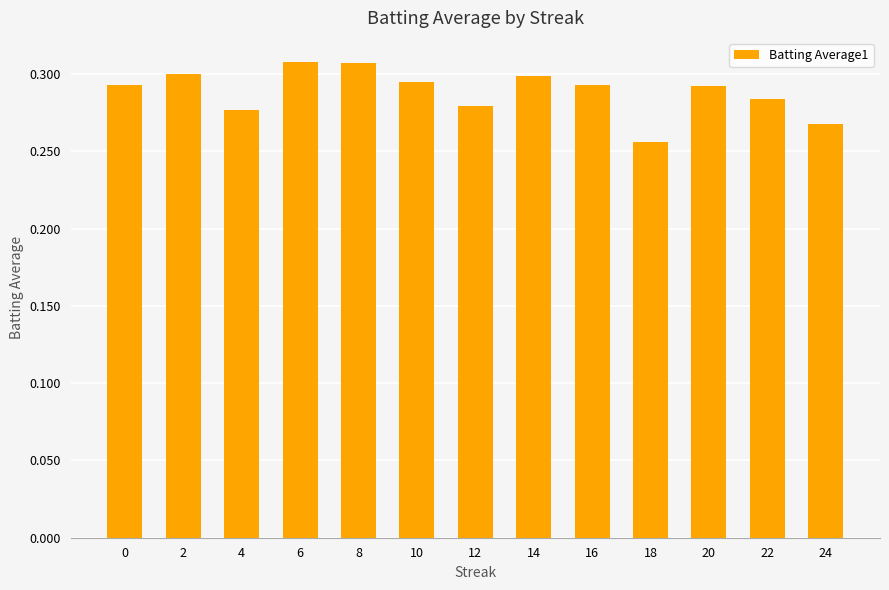

Count the number of categories in the chart.

13